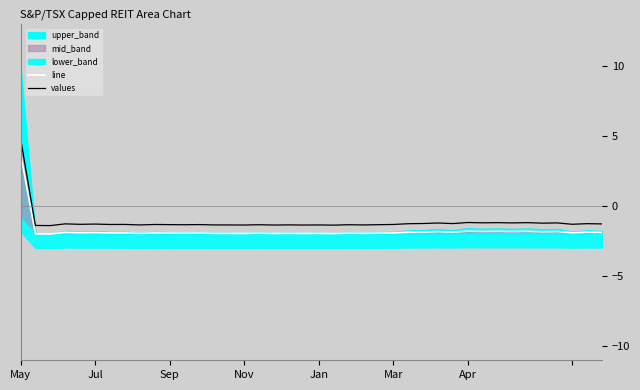

Count the number of categories in the chart.

40